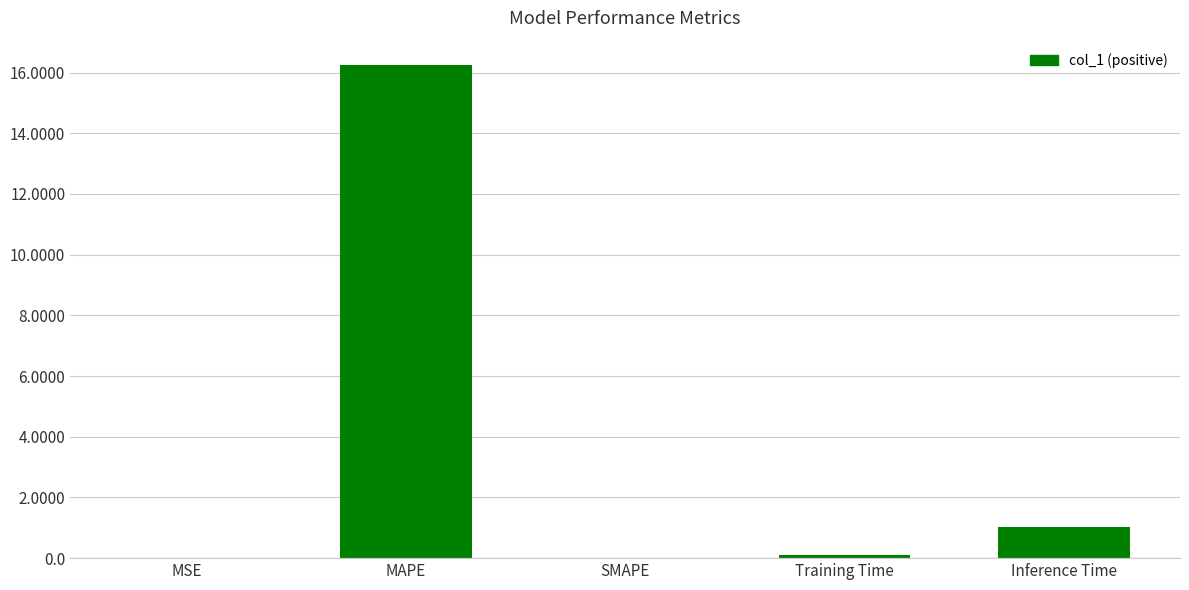

The value at MAPE is 16.2. True or false?

True